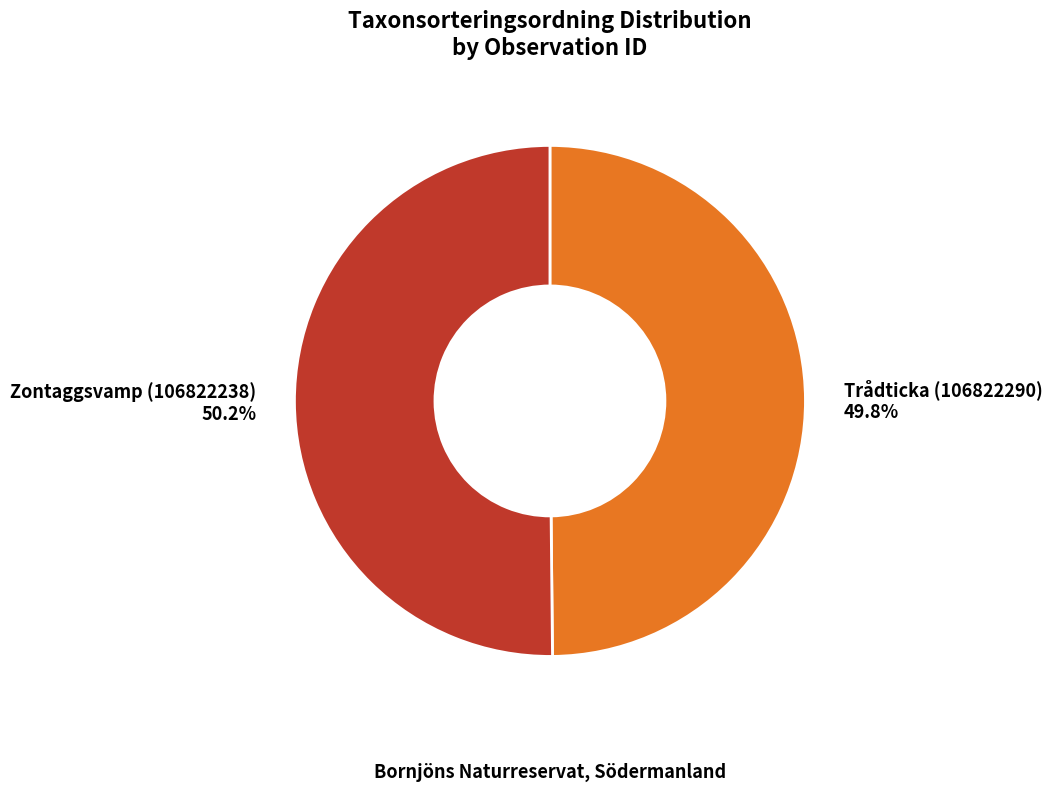

What percentage is the Zontaggsvamp (106822238) slice, to the nearest percent?

50%